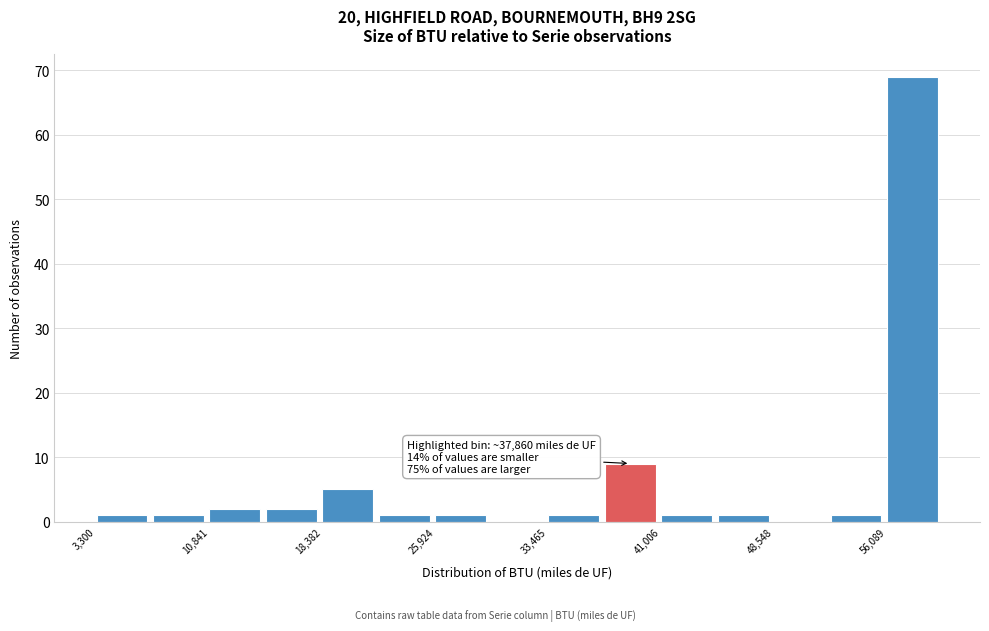

Read against the x-axis, roughly where is the centre of the tallest bar?

58000